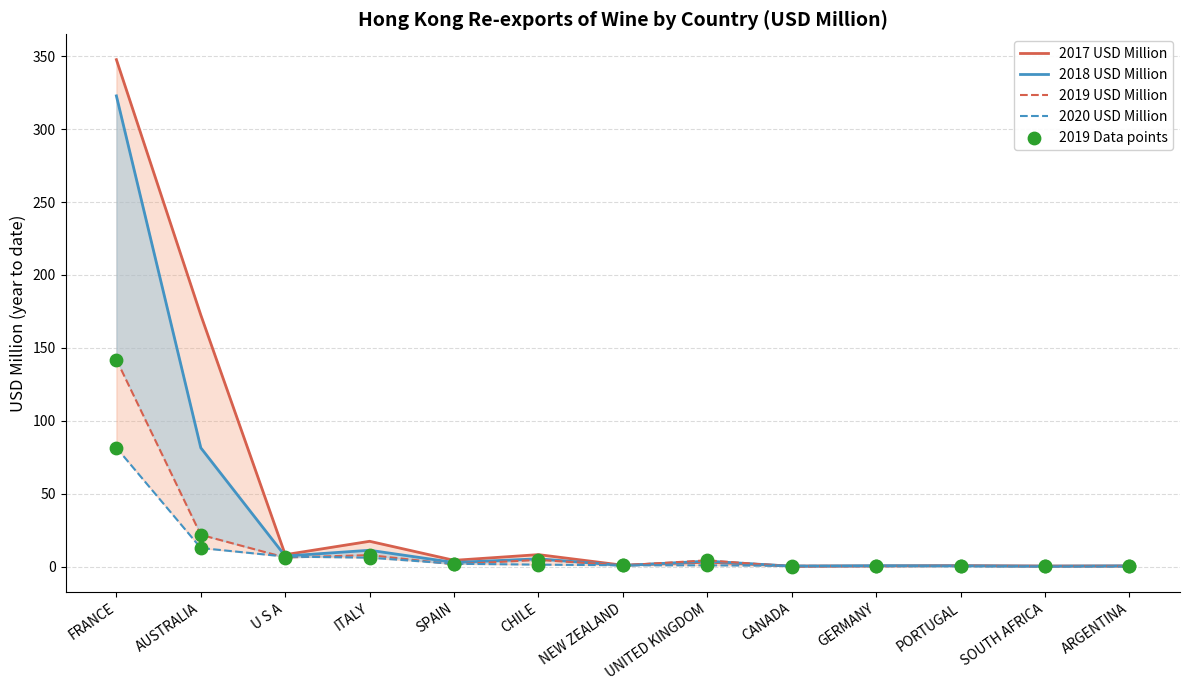

At which category is the sum across all series the highest?

FRANCE